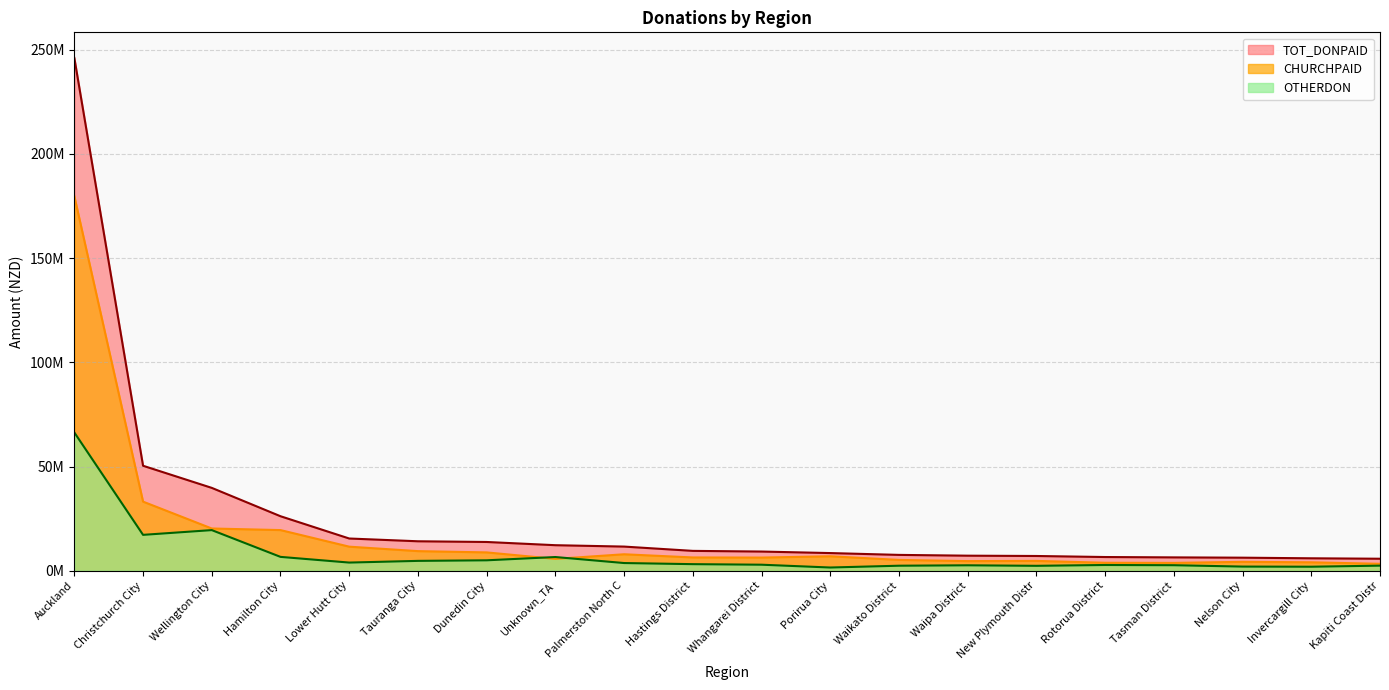

True or false: OTHERDON and TOT_DONPAID cross at least once.

False